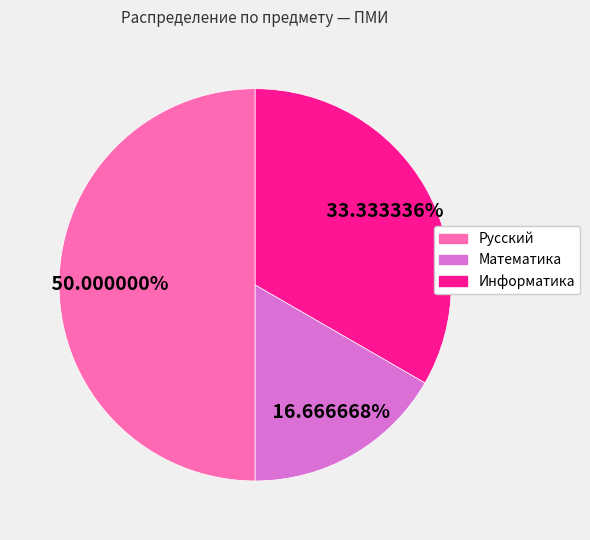

How many slices are in this pie chart?

3